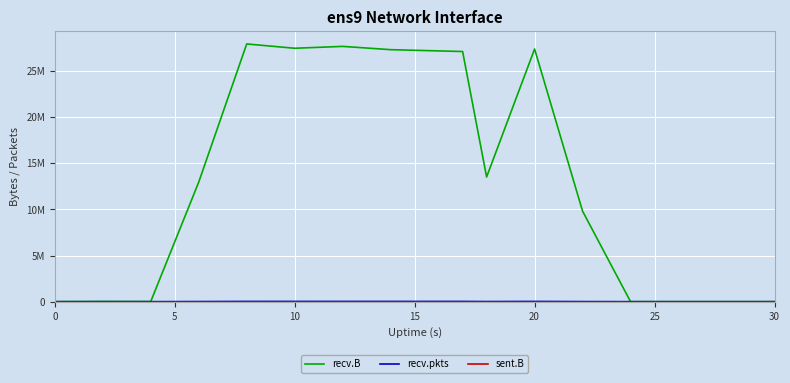

Does the chart display data point markers on the line(s)?

No